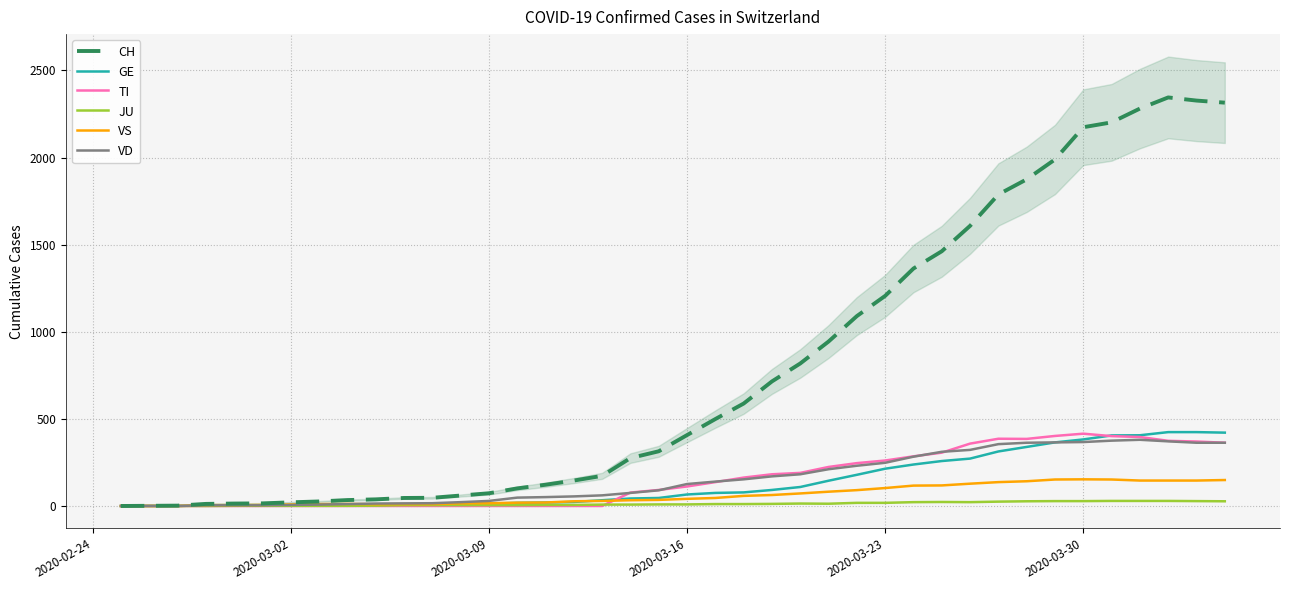

The value of CH at 2020-03-09 is 73. True or false?

True